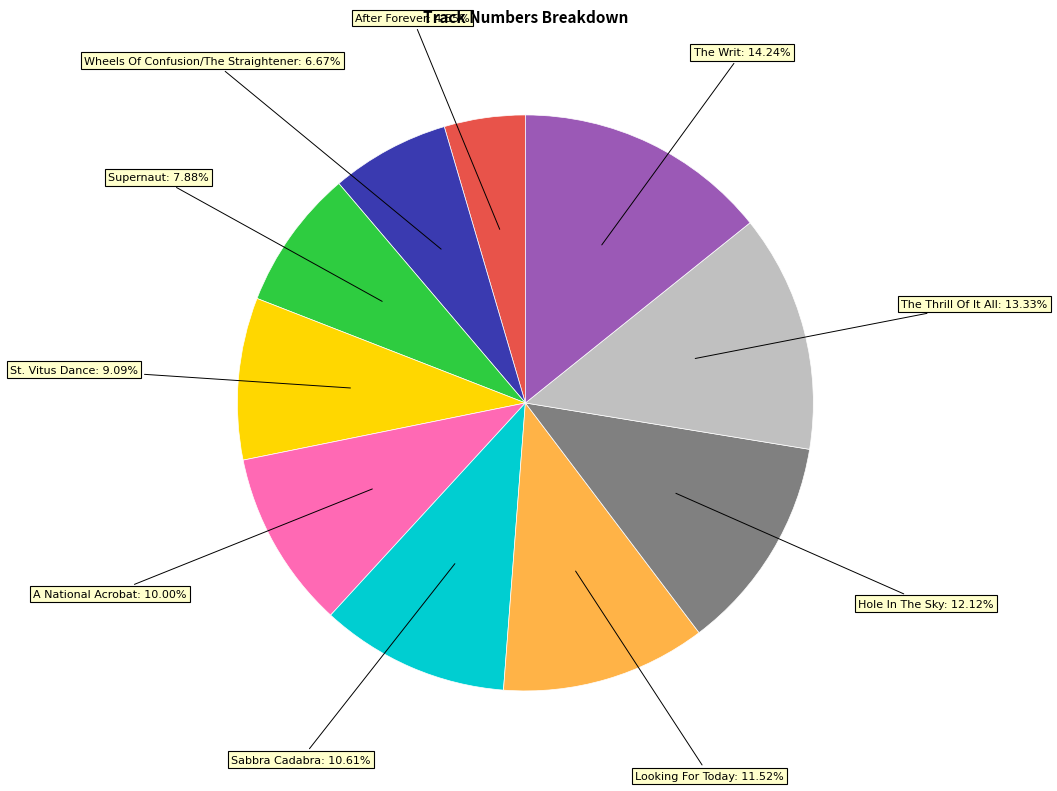

Does any single category account for the majority?

No